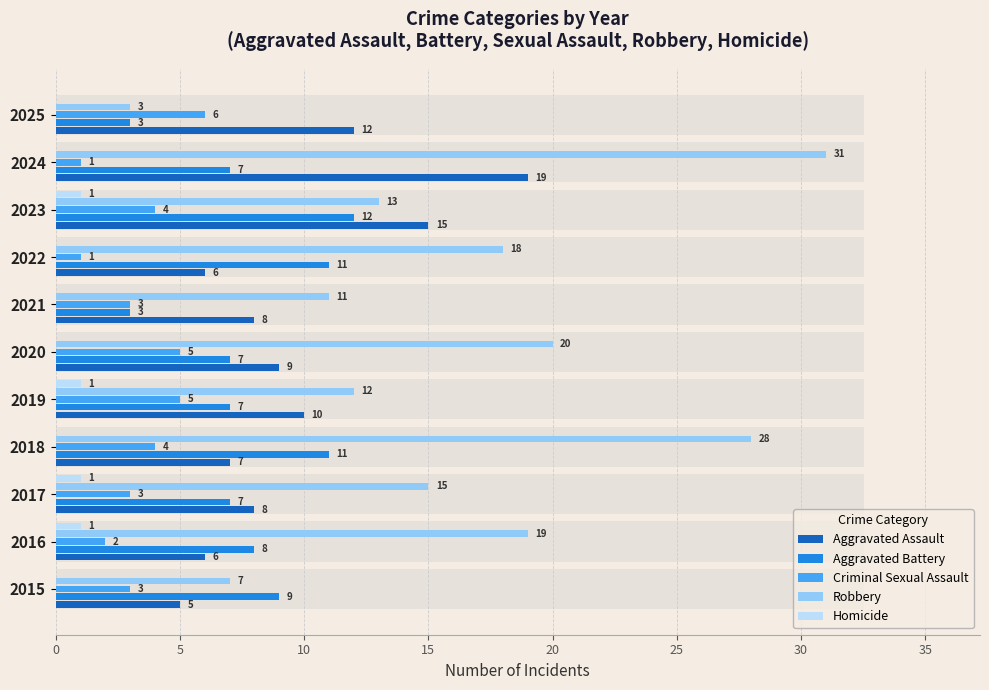

Which series changed the most between 2019 and 2021?

Aggravated Battery